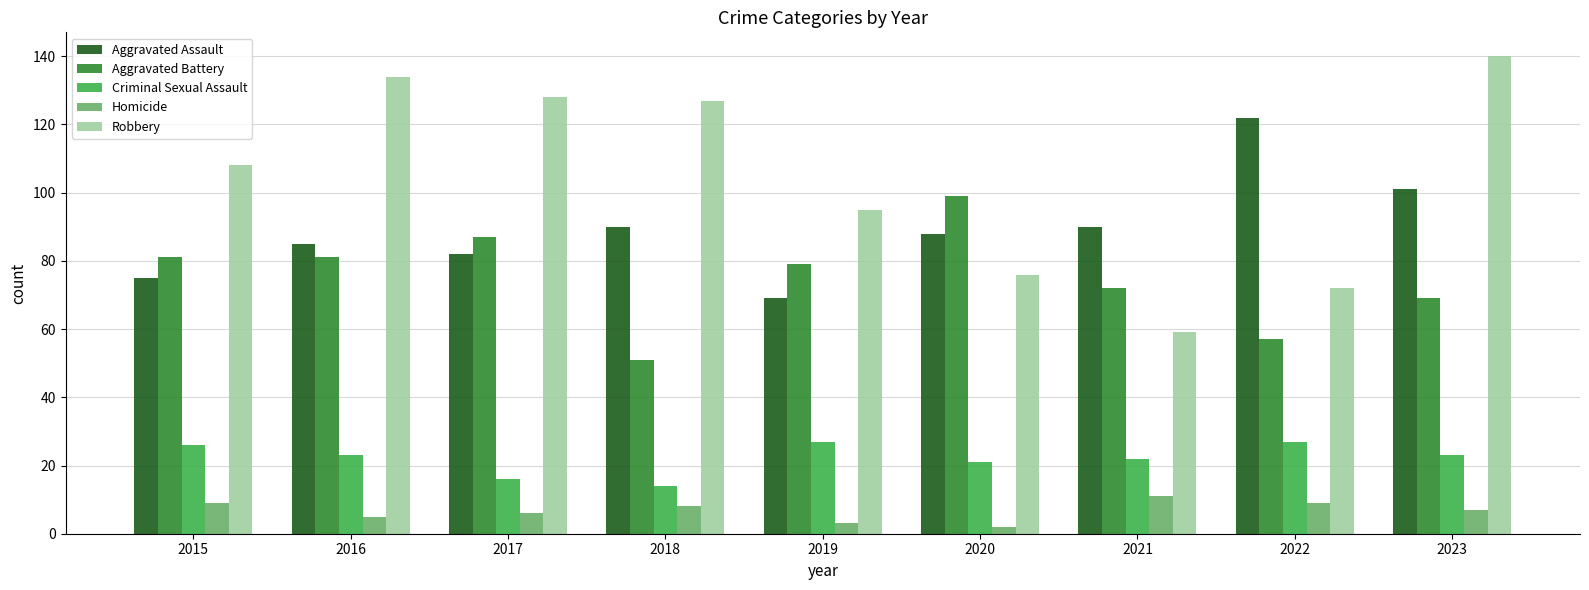

How many data points does each series have?

9